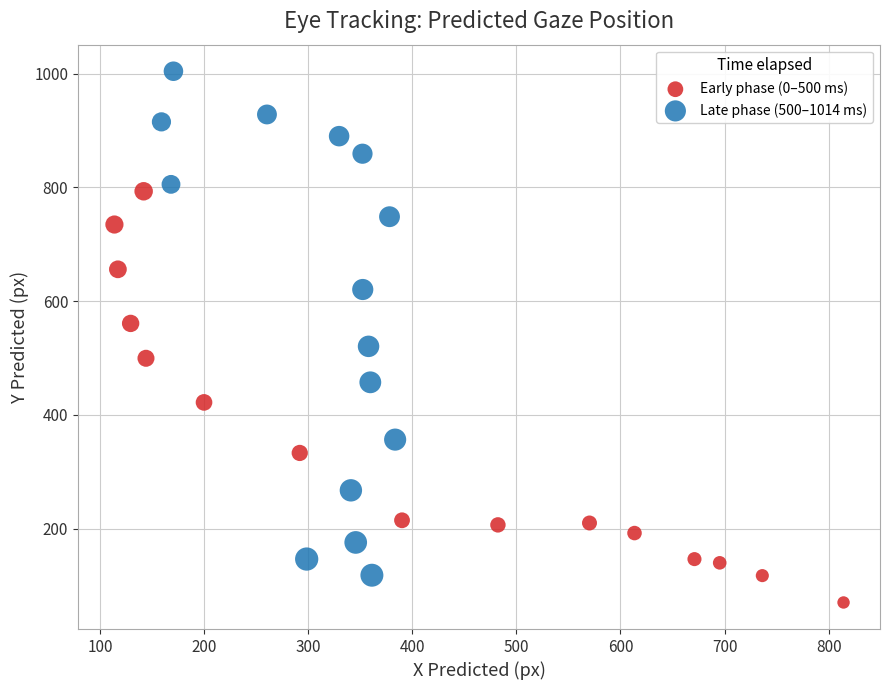

Which series has the widest spread of Y values?

Late phase (500–1014 ms)